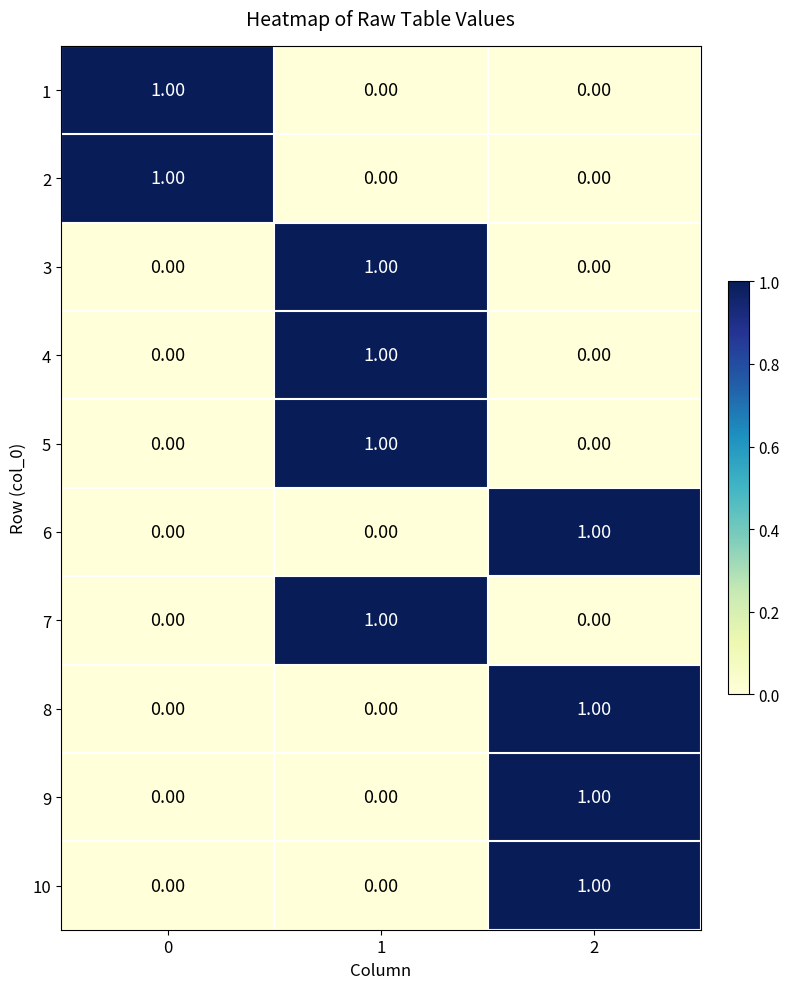

Count the number of data series in this chart.

10